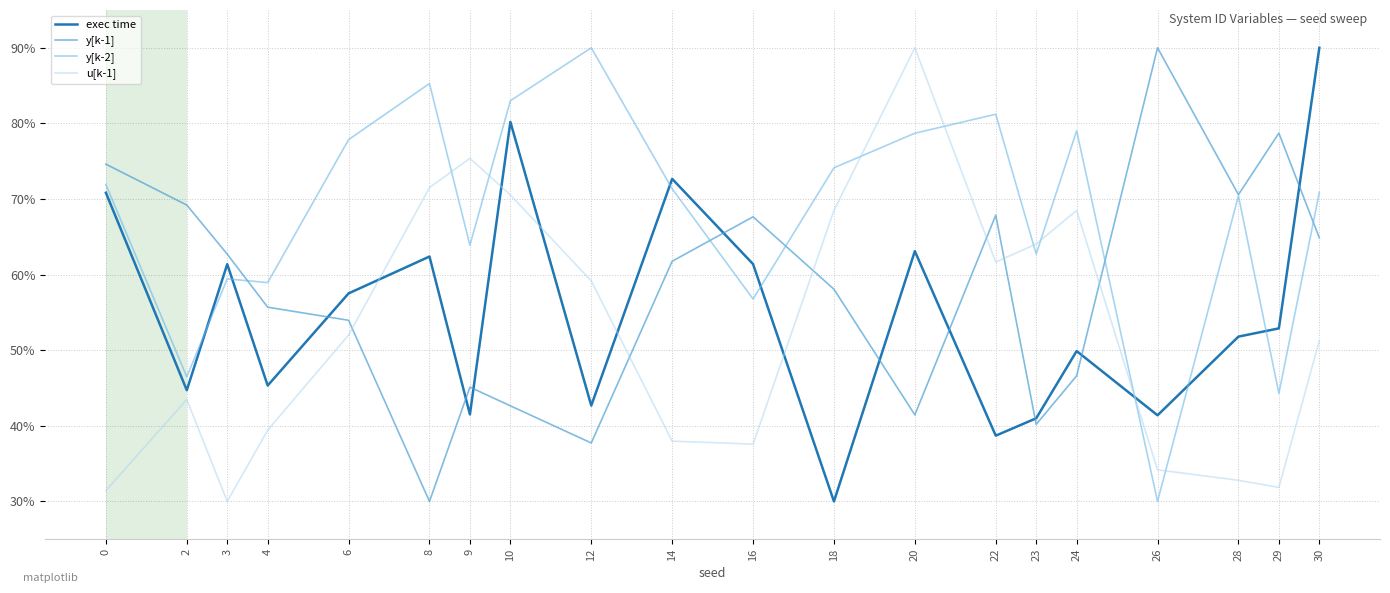

Which series changed the most between 10 and 26?

y[k-2]